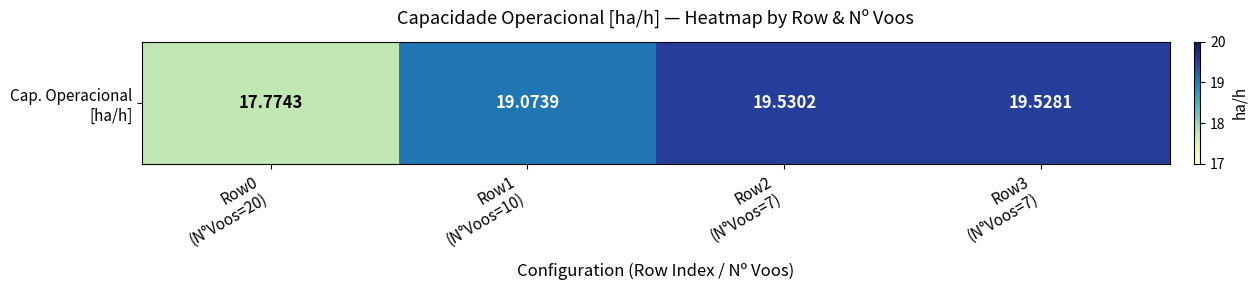

What is the change in value from Row0
(N°Voos=20) to Row1
(N°Voos=10)?

+1.3